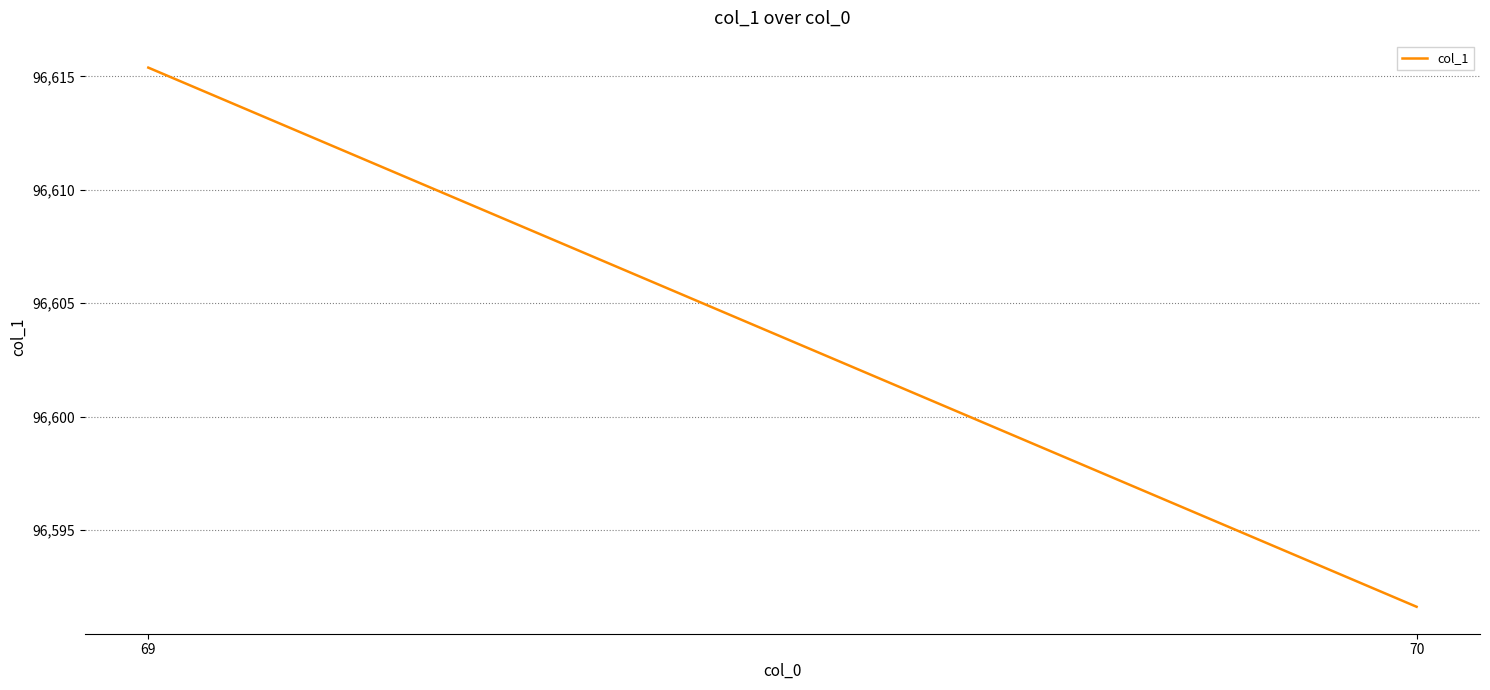

What is the value of the 1st point from the left?

96615.4